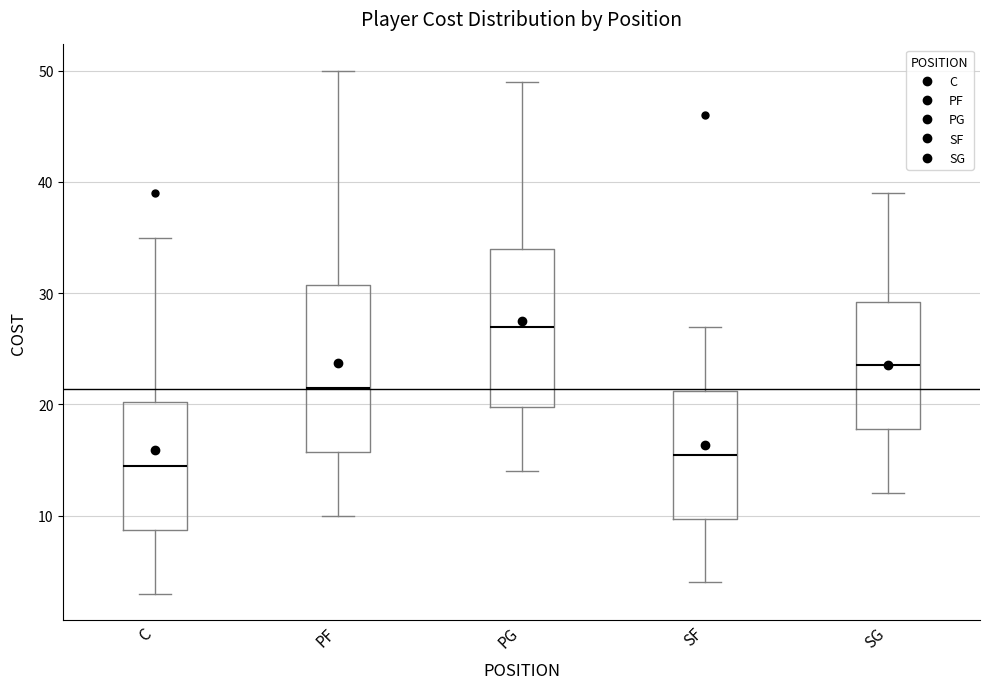

Reading left to right, transcribe this box plot: for each box, give where its median line is, the range the box spans, and where its two whiskers end, as read against the y-axis. The values are not printed on the chart, so give them approximately, as read against the axis.

C: median 15, box 9 to 20, whiskers 3 to 35
PF: median 22, box 16 to 31, whiskers 10 to 50
PG: median 27, box 20 to 34, whiskers 14 to 49
SF: median 16, box 10 to 21, whiskers 4 to 27
SG: median 24, box 18 to 29, whiskers 12 to 39